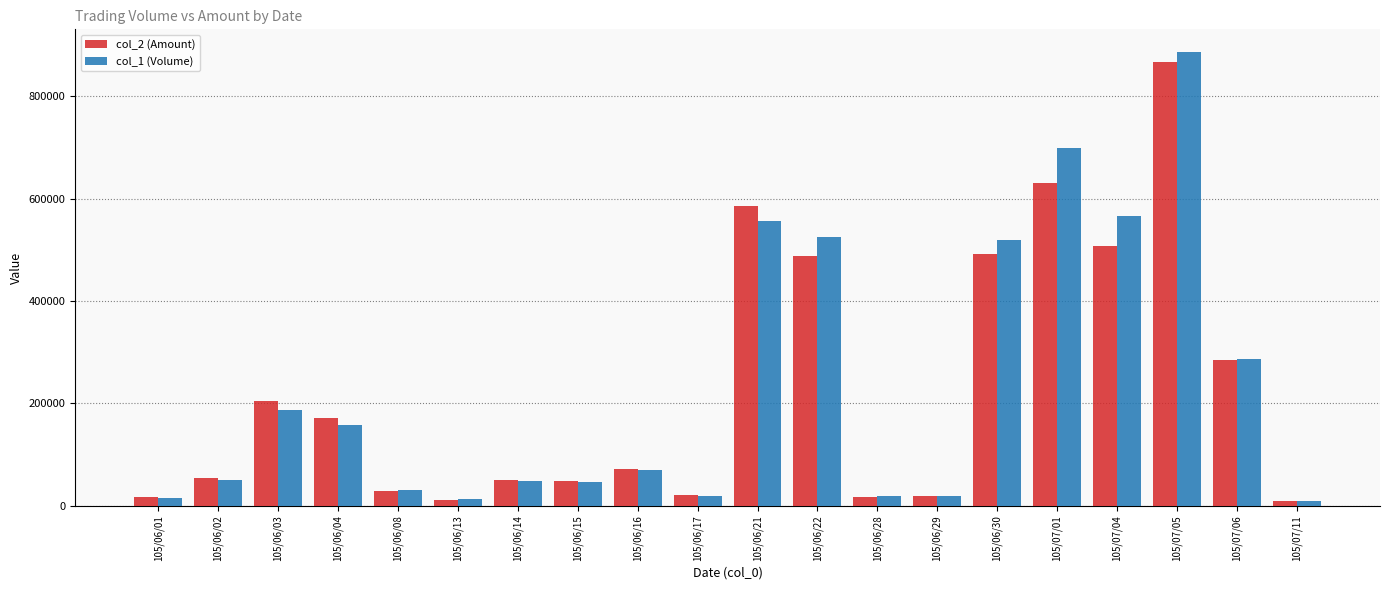

What is the value of the col_1 (Volume) bar at the 18th from the left?

886000